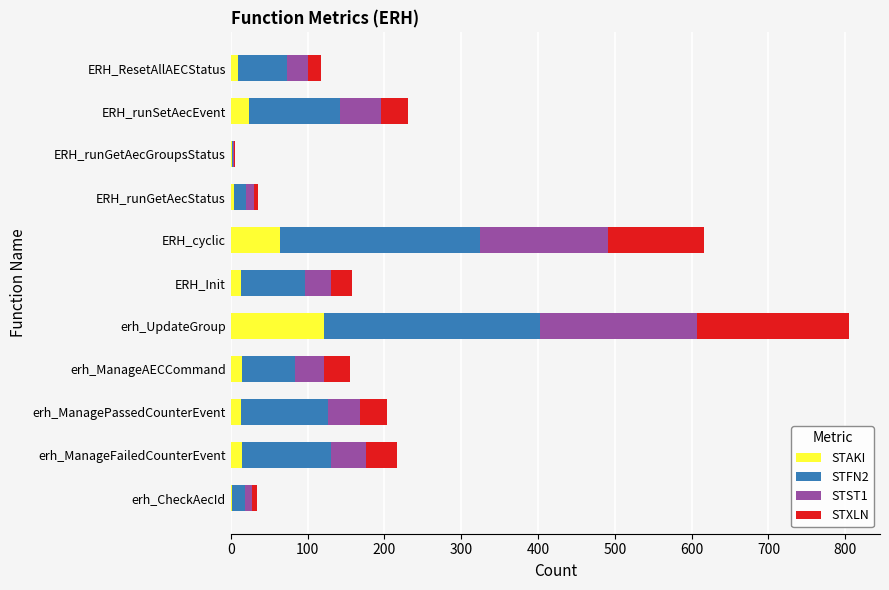

What is the maximum value for STAKI?

122